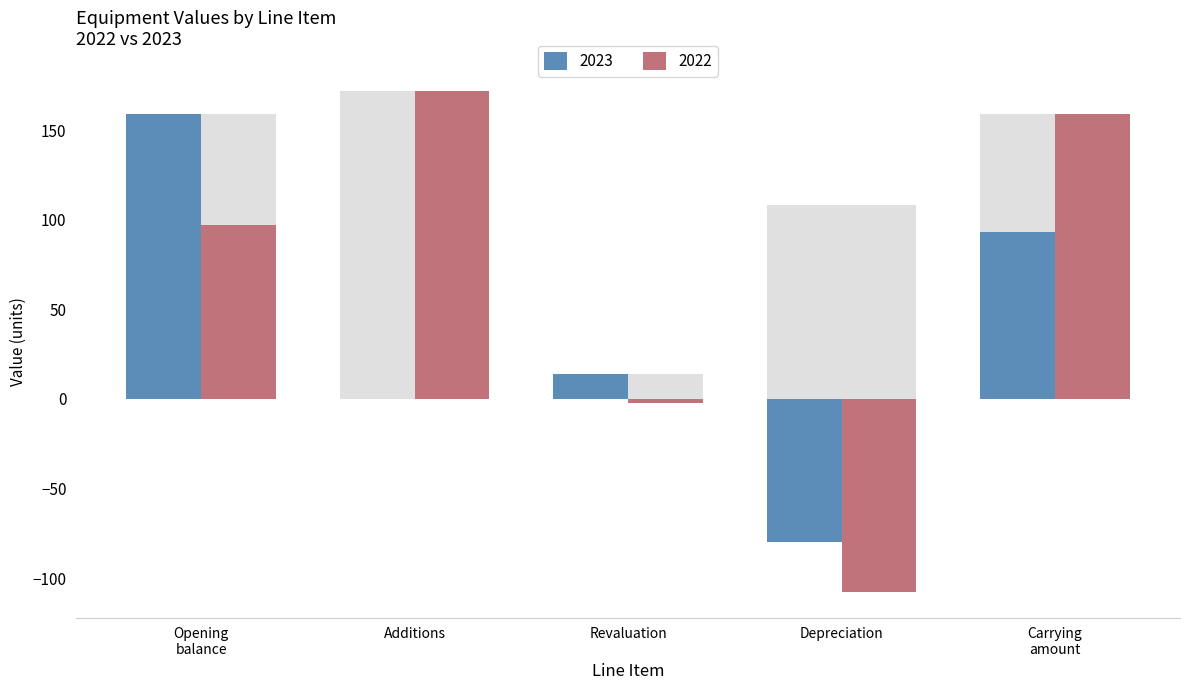

What position from the left is Carrying amount?

5